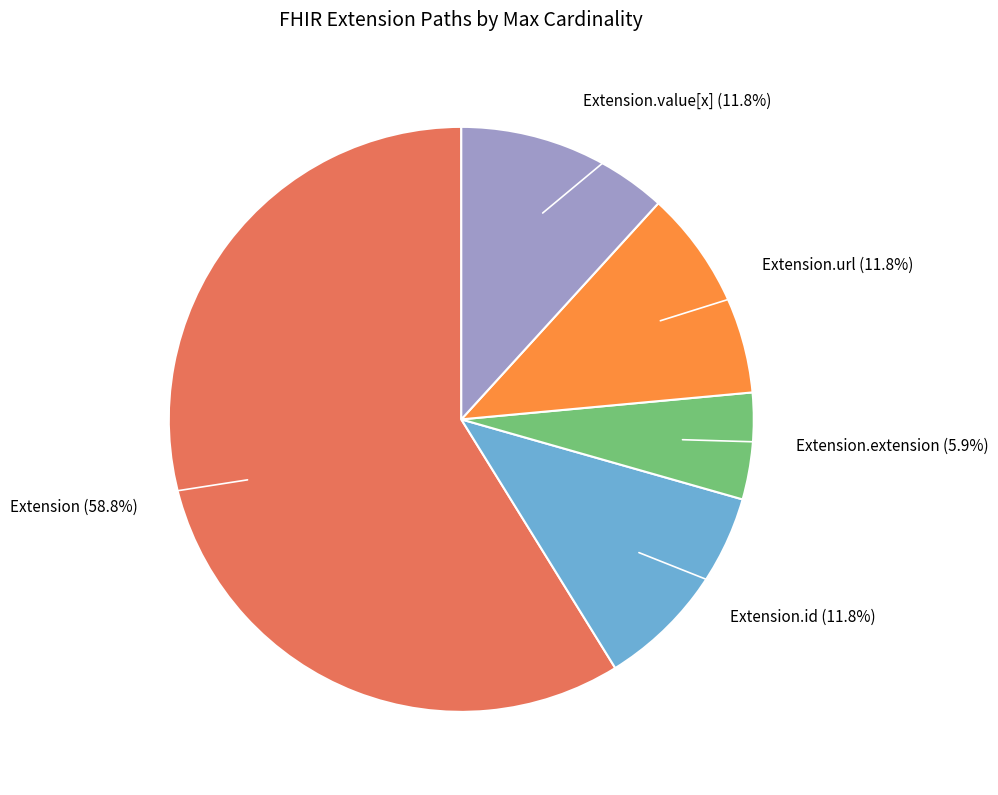

Is there a majority slice in this chart?

Yes